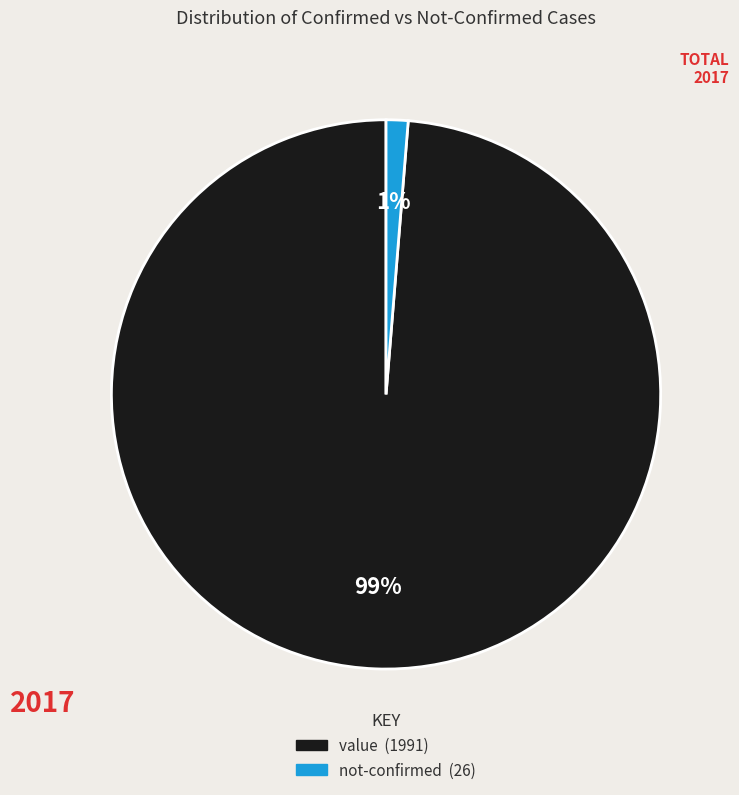

To the nearest percent, what is the average slice percentage?

50%